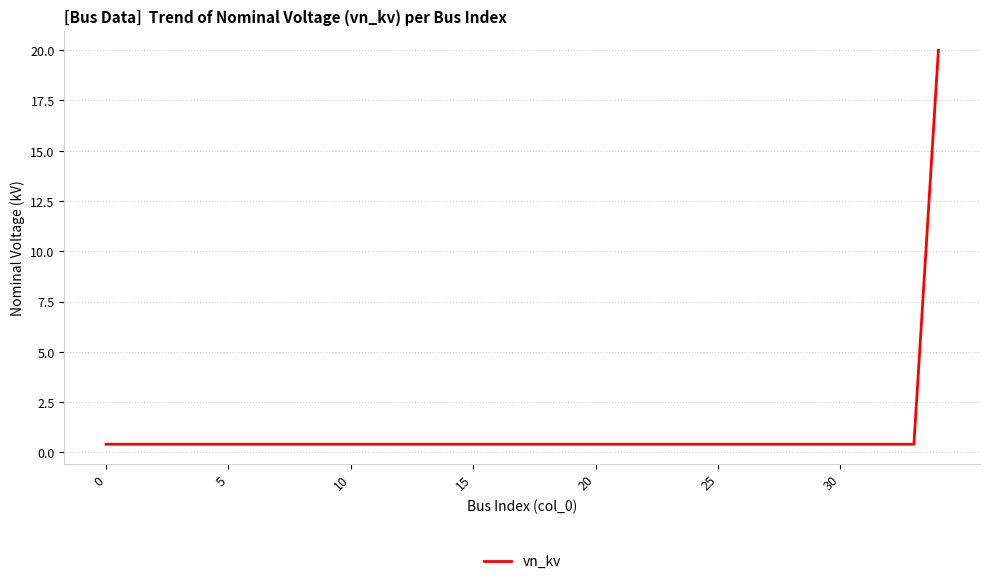

What is the greatest value displayed?

20.0